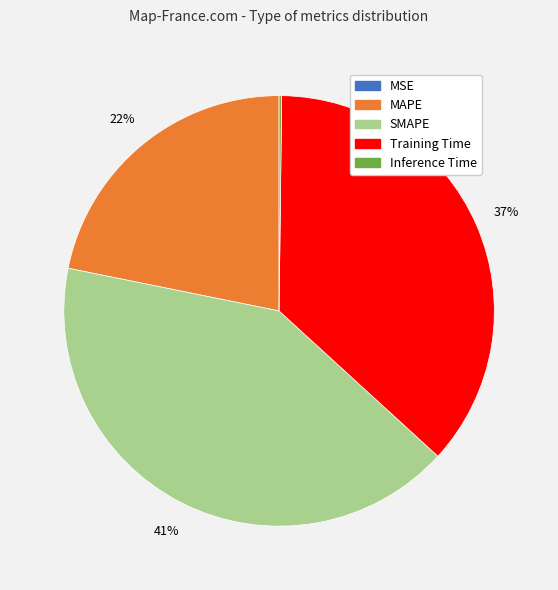

Is there any slice that represents more than half of the pie?

No